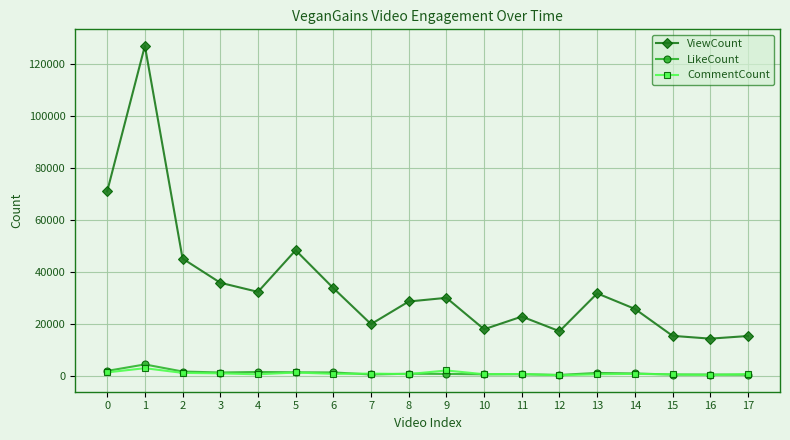

At how many categories does at least one series exceed 56301?

2